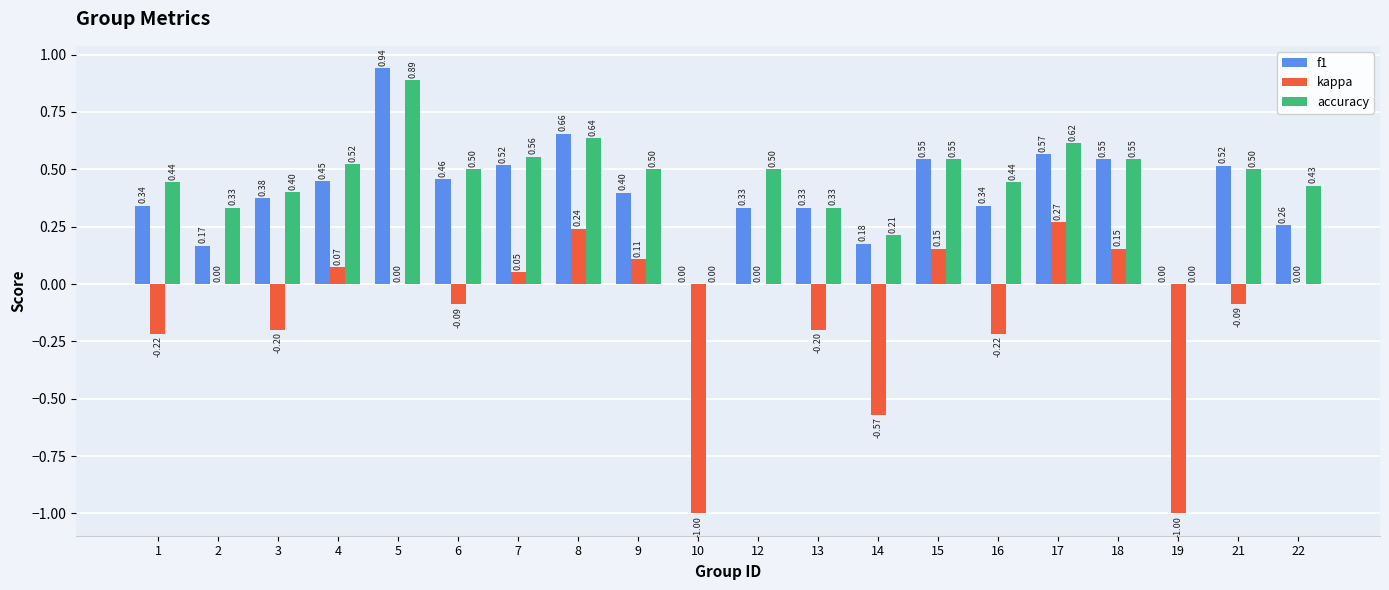

What is the sum of all accuracy values?

8.9